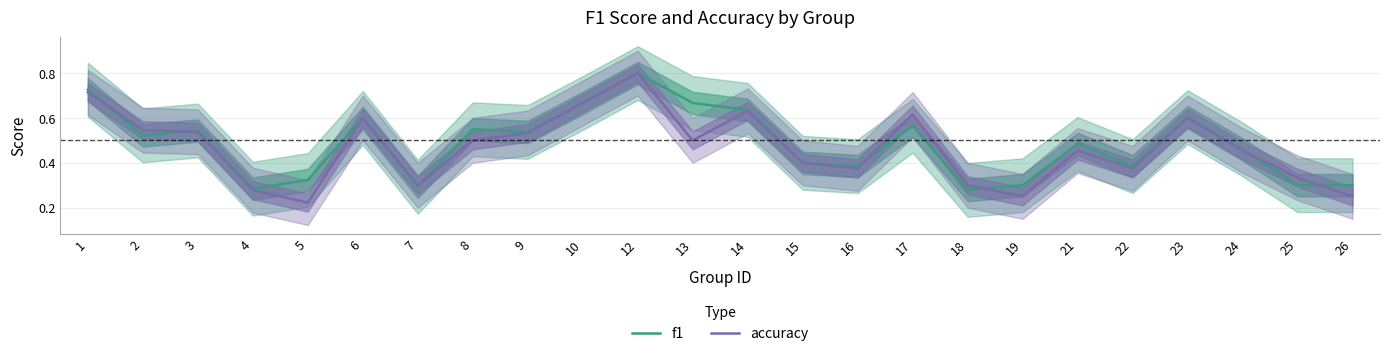

Is this an area chart (filled region under the line)?

No